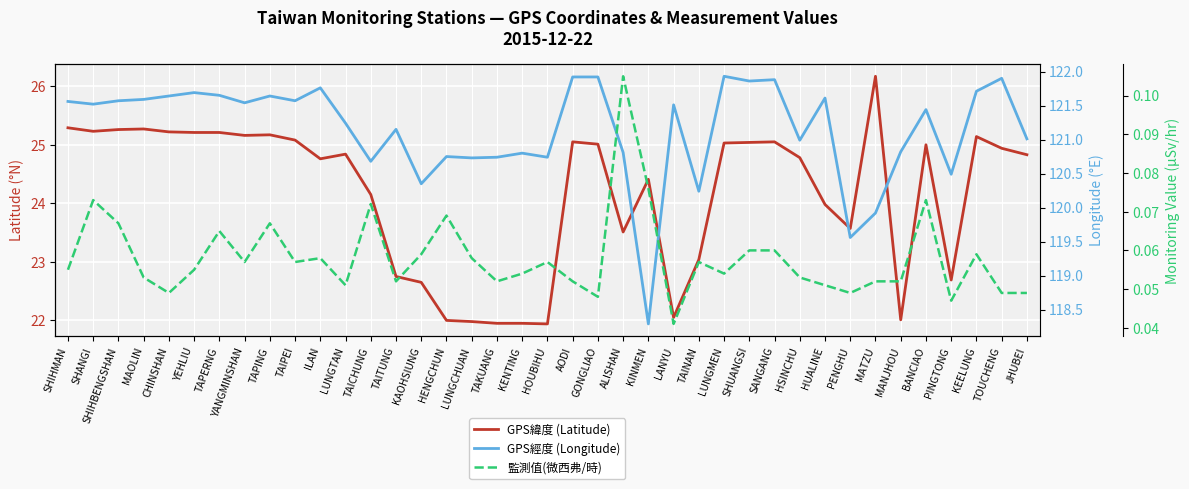

What position from the left is JHUBEI?

39